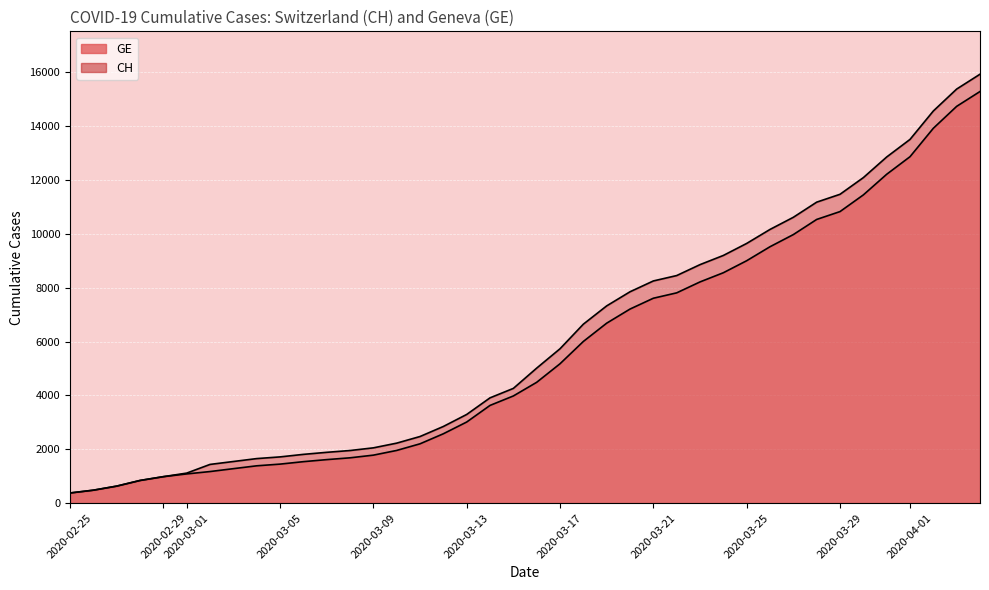

What is the difference between the second highest and second lowest values in the CH series?

14896